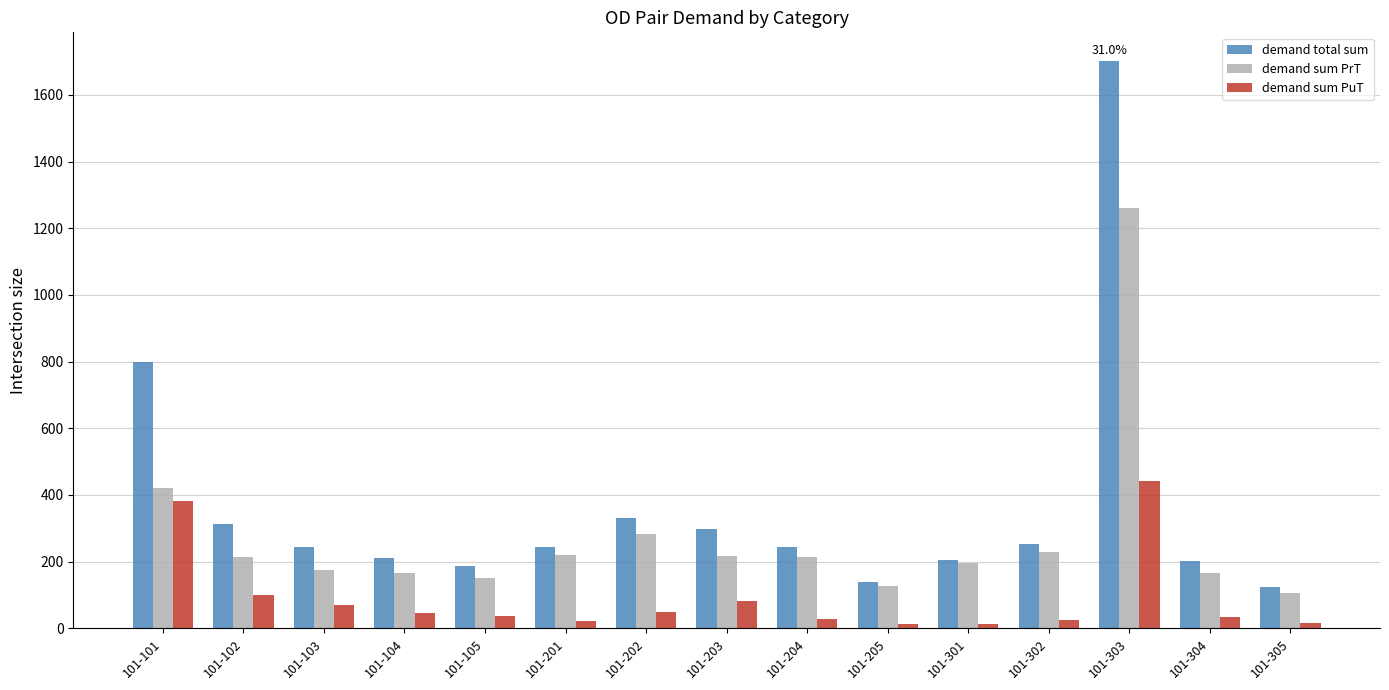

What is the value of the demand sum PrT bar at the 4th from the left?

164.5